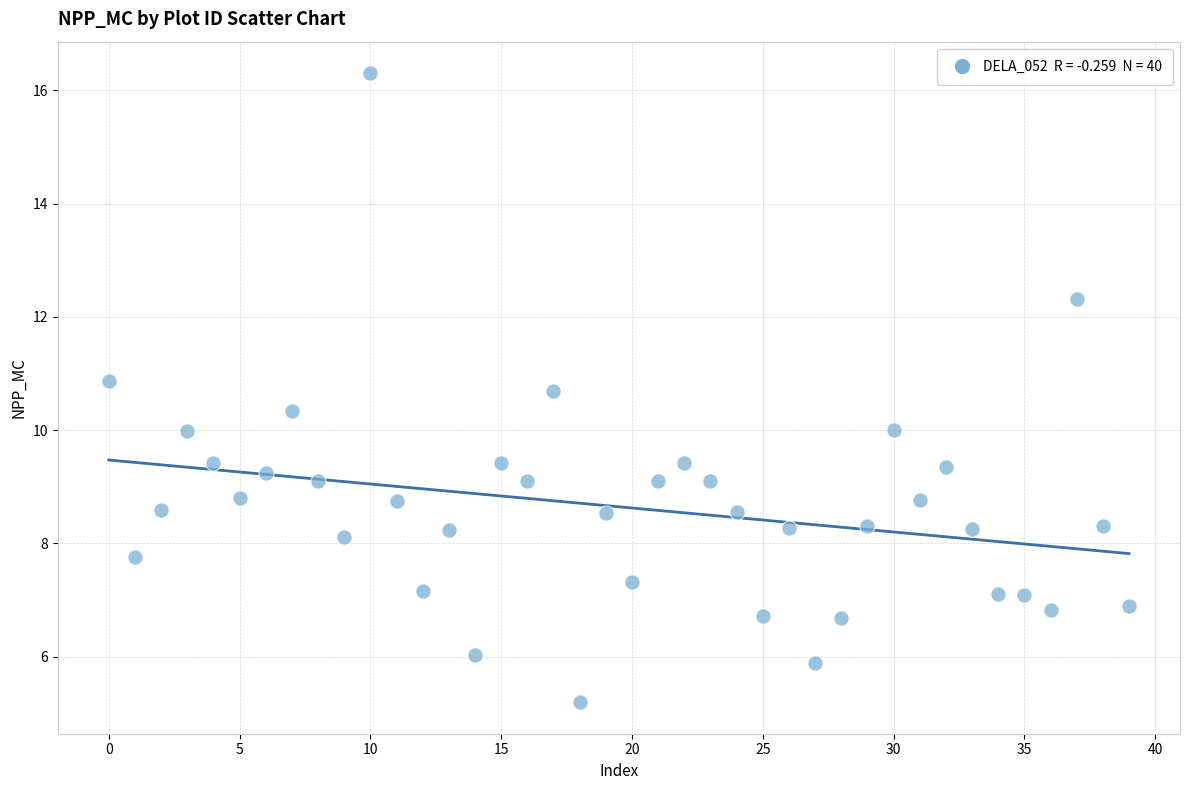

What is the range of Y values (max minus min)?

11.1